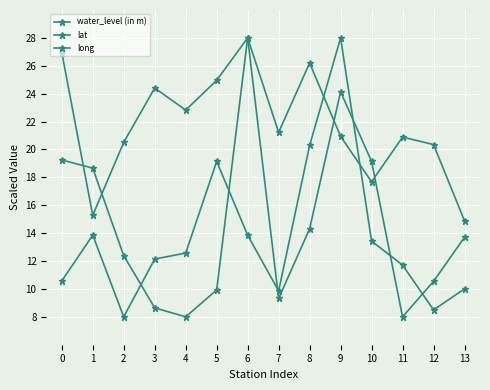

Where do water_level (in m) and lat first cross each other?

0 and 1